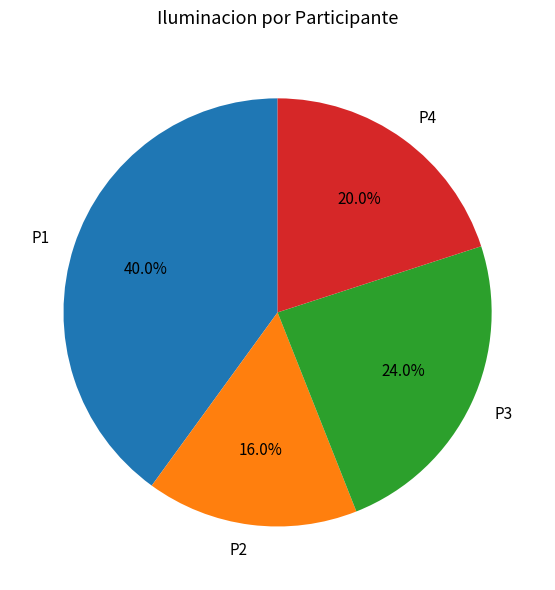

The P4 slice represents 12% of the pie. True or false?

False